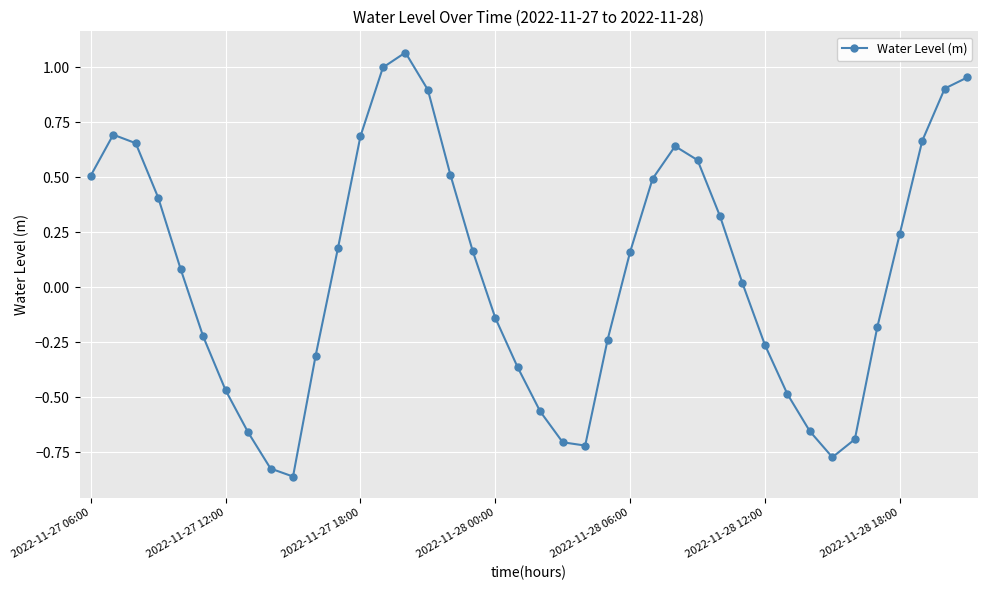

True or false: there are more than 0 points higher than both neighbors.

True